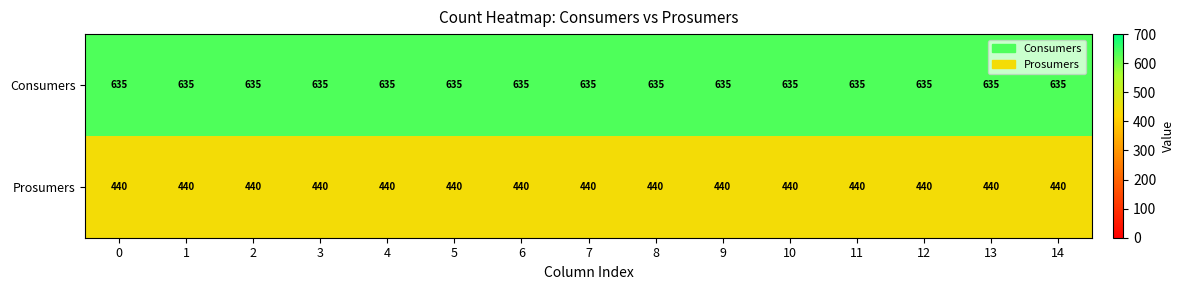

At how many categories does at least one series exceed 441?

15